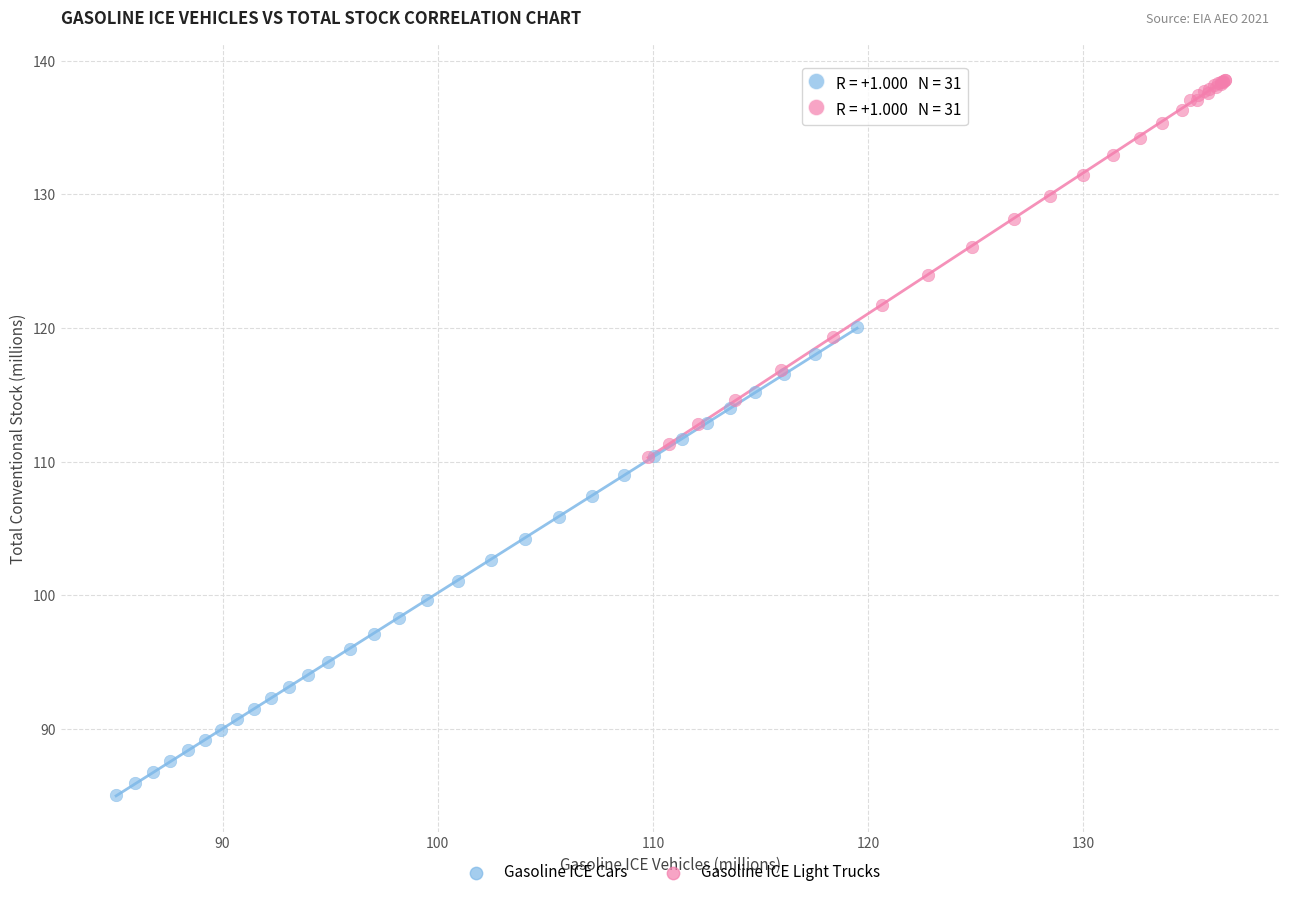

Which series has the widest spread of Y values?

Gasoline ICE Cars